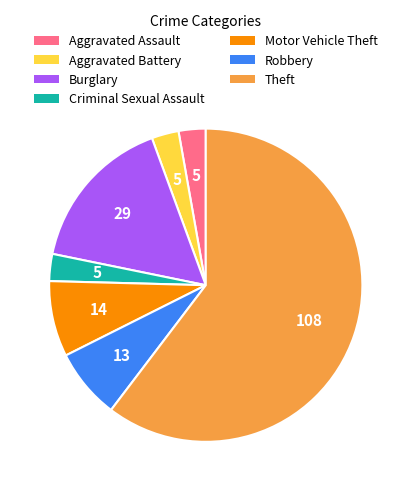

The Burglary slice represents 9% of the pie. True or false?

False